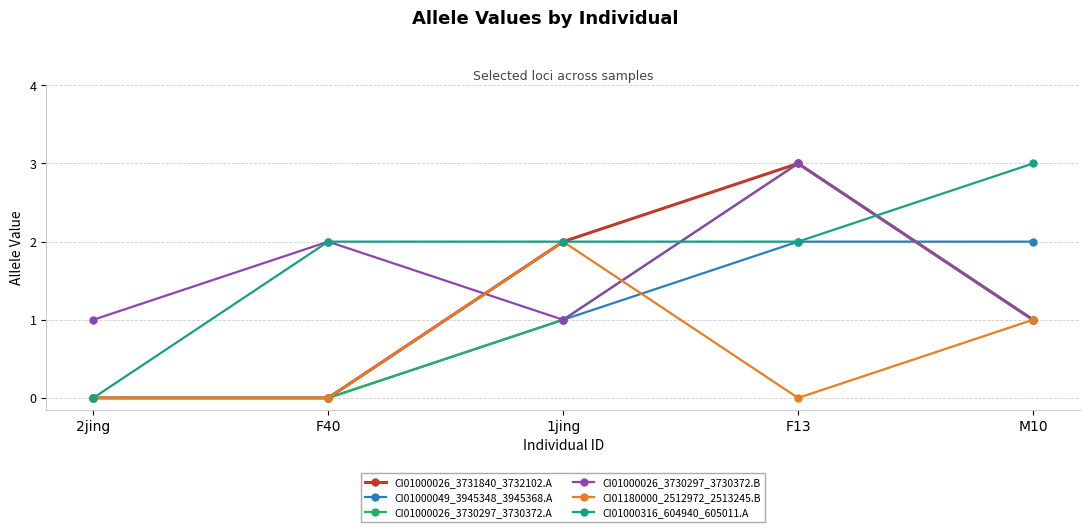

The value of CI01180000_2512972_2513245.B at 2jing is -1. True or false?

False